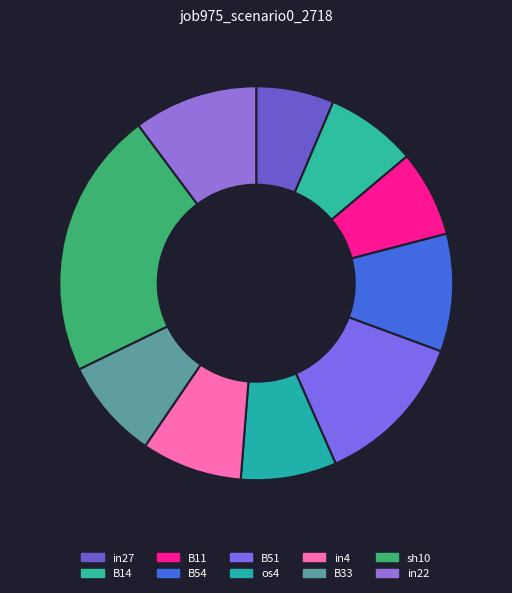

Combined, do B33 and in27 account for over 50%?

No